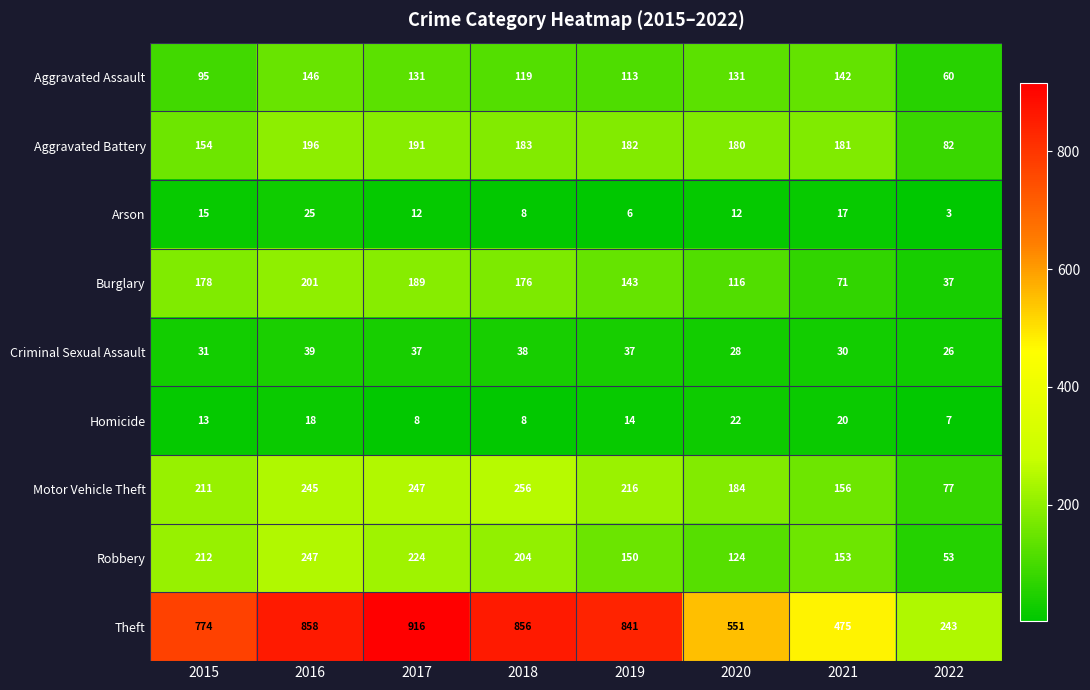

Read the Aggravated Assault value at 2015, to the nearest 10.

100